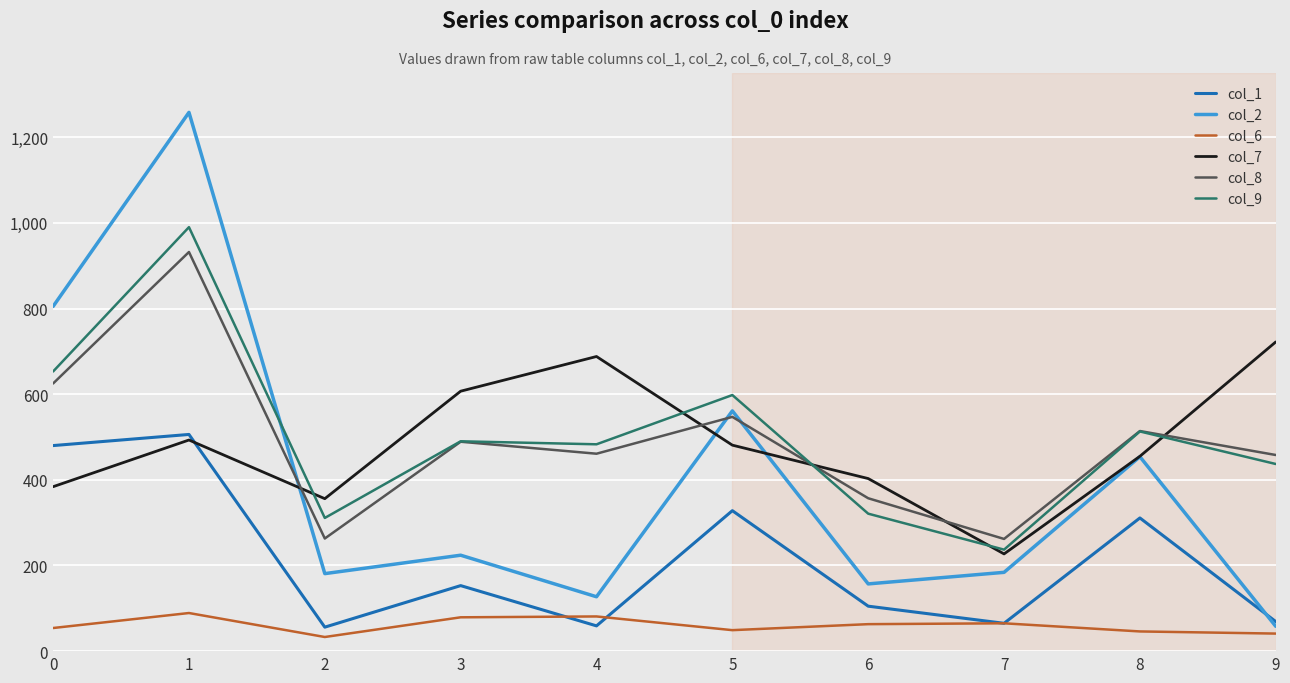

At which category does the chart reach its peak across all series?

1